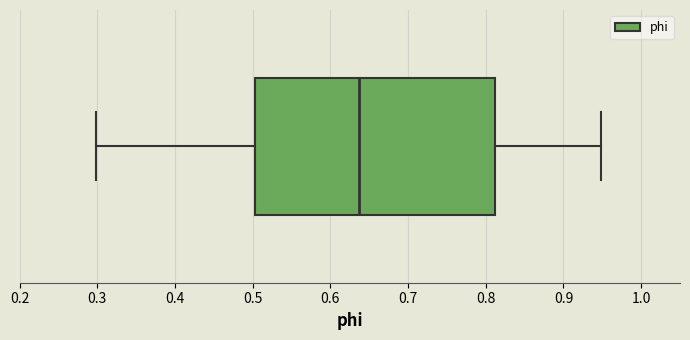

Read this box plot against the x-axis: the position of the median line, the range covered by the box, and the ends of both whiskers. The values are not printed on the chart, so give them approximately, as read against the axis.

median 0.64, box 0.50 to 0.81, whiskers 0.30 to 0.95